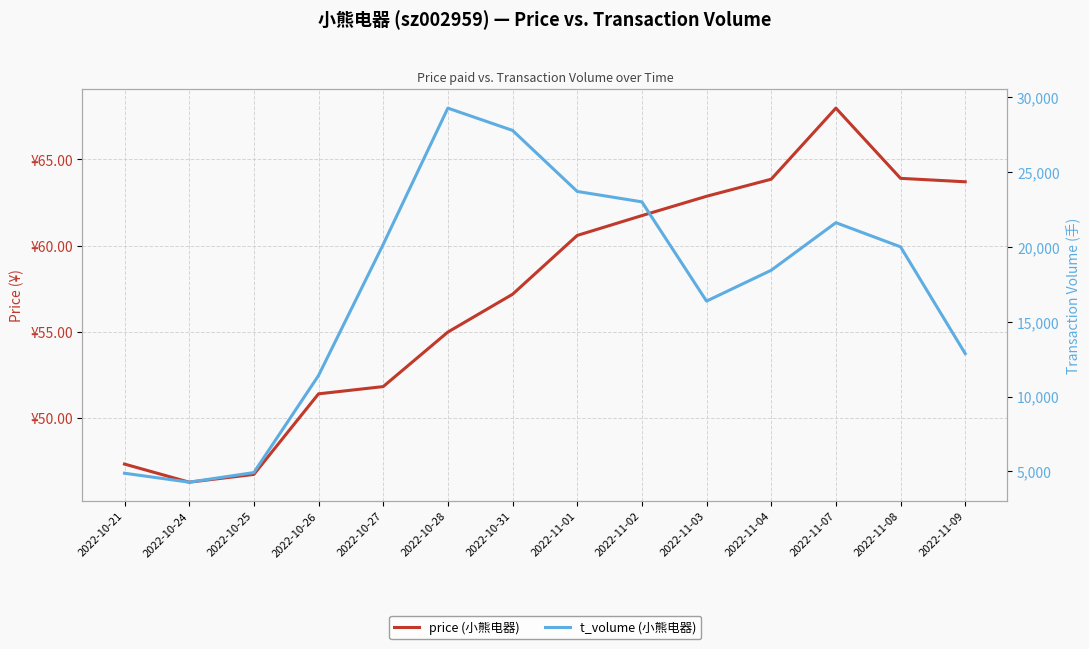

True or false: t_volume (小熊电器) has a value of 21613.0 at 2022-11-07.

True